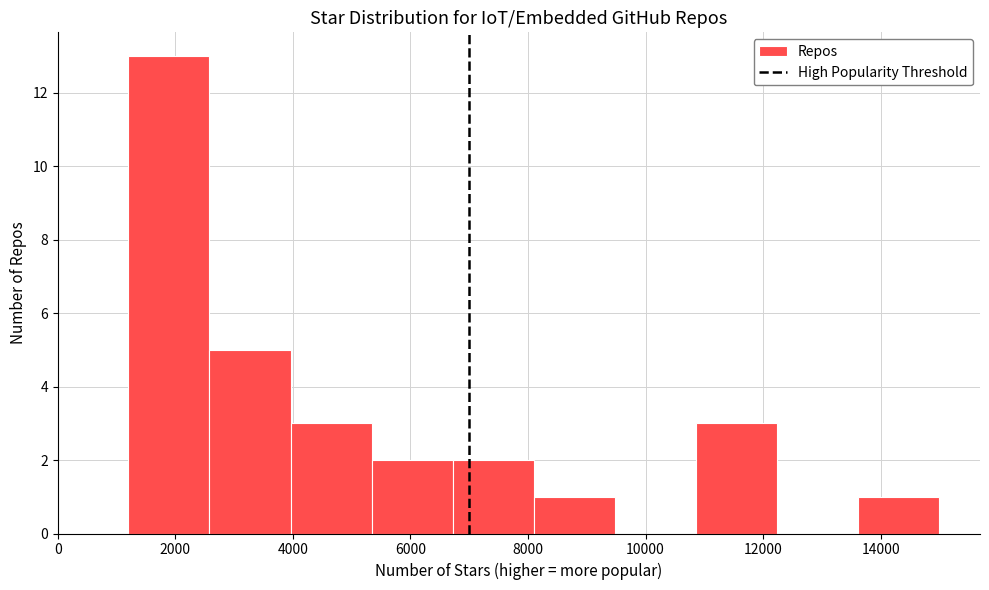

Over which range of the x-axis is the bar tallest?

1200 to 2580